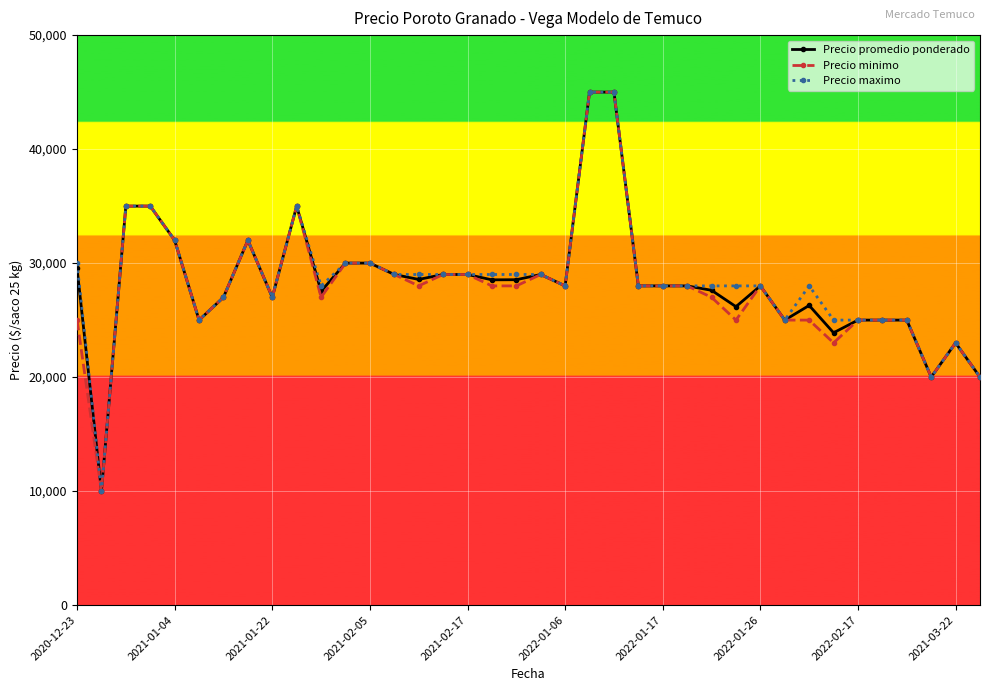

True or false: Precio maximo has more than 0 points higher than both neighbors.

True